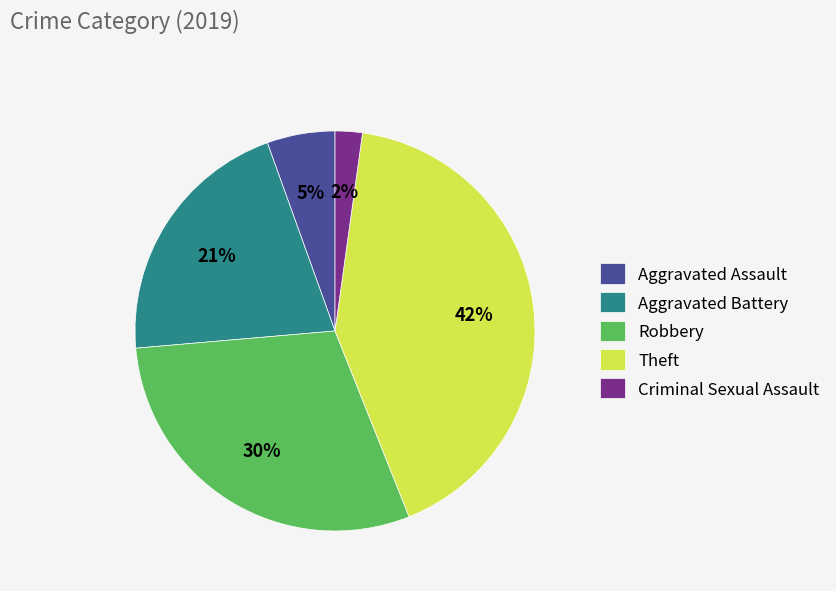

Do Robbery and Aggravated Assault together represent more than half of the pie?

No